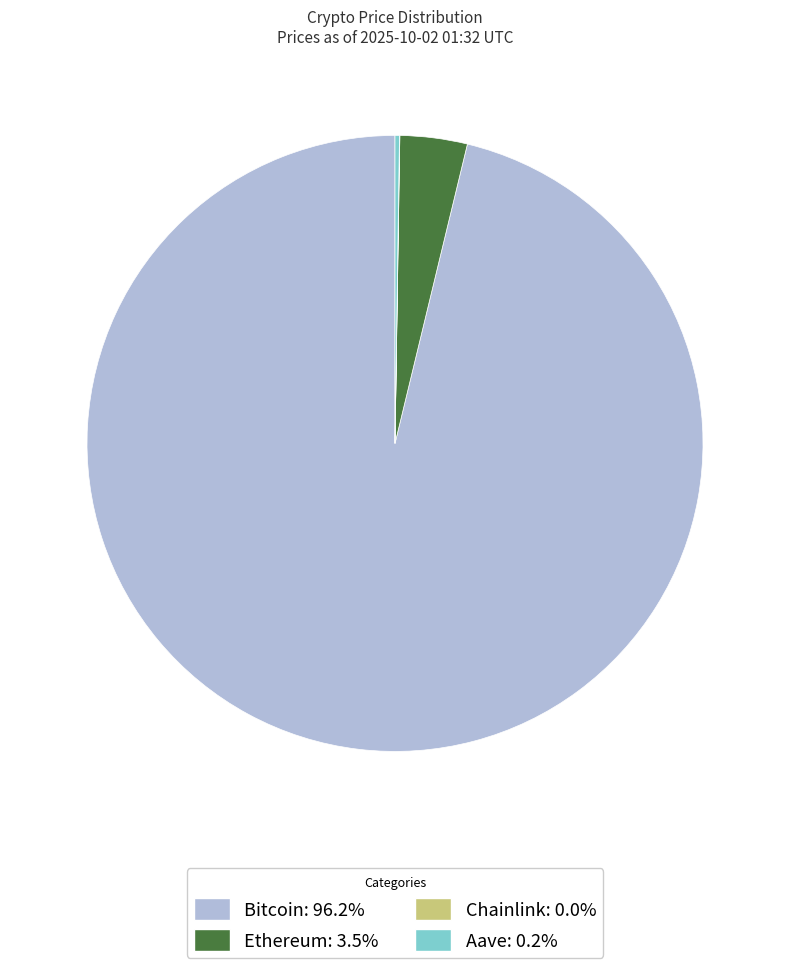

Is Bitcoin the majority of the pie?

Yes